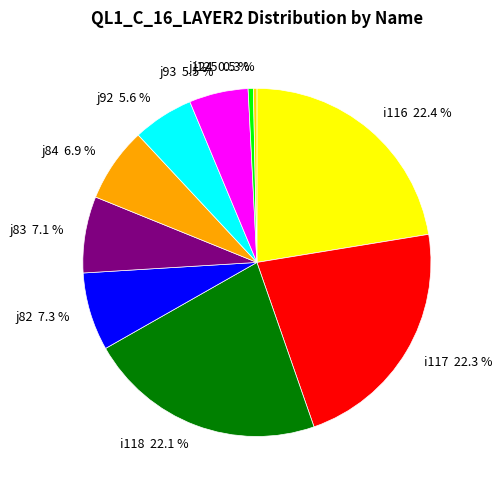

To the nearest percent, what is the difference between the largest and smallest slice percentages?

22%